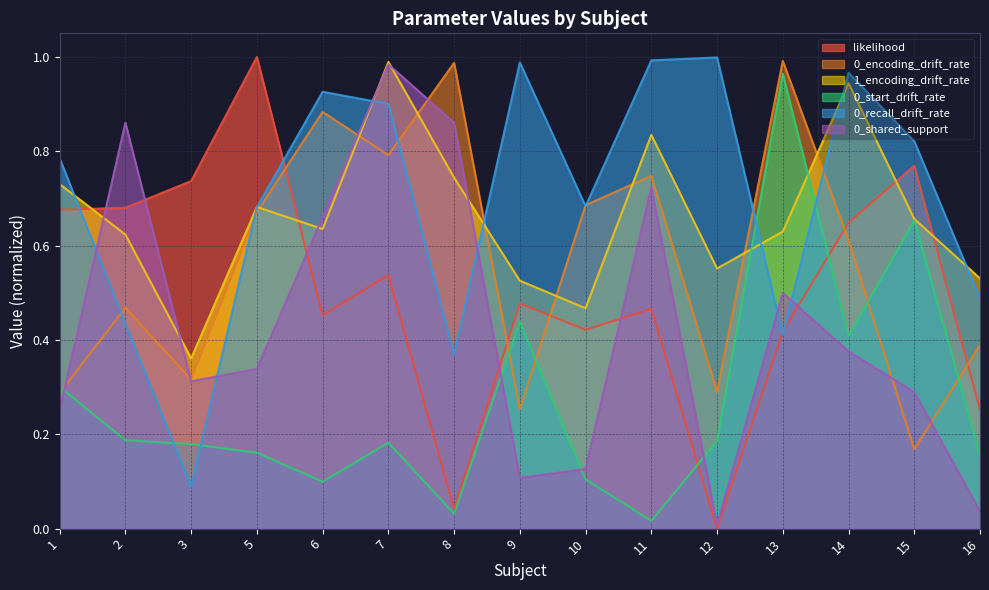

Is it true that 0_shared_support equals 0.3 at 5?

True